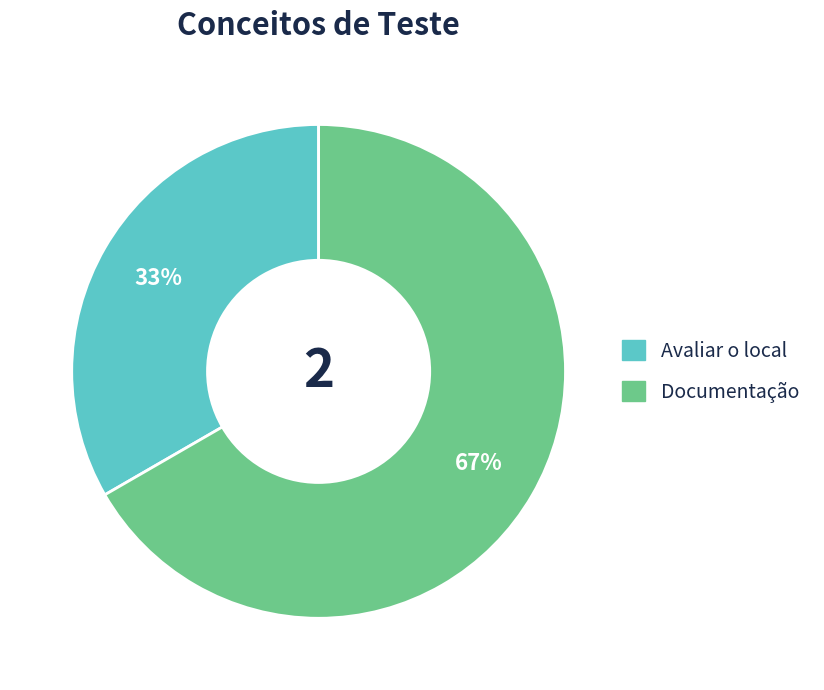

Which category accounts for the majority?

Documentação